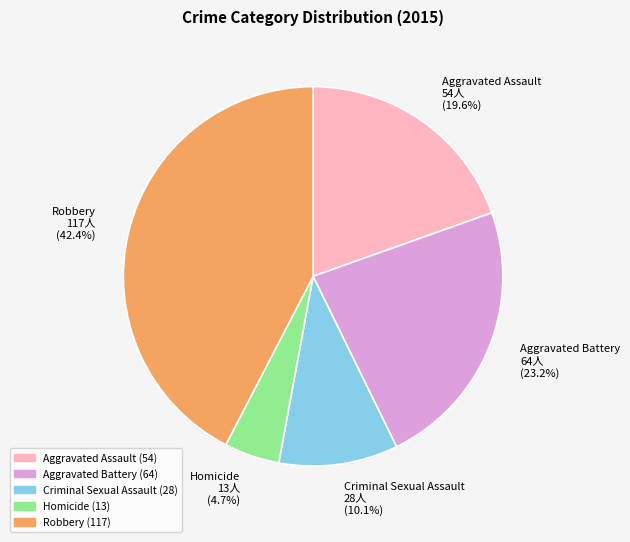

The Aggravated Battery slice represents 18% of the pie. True or false?

False